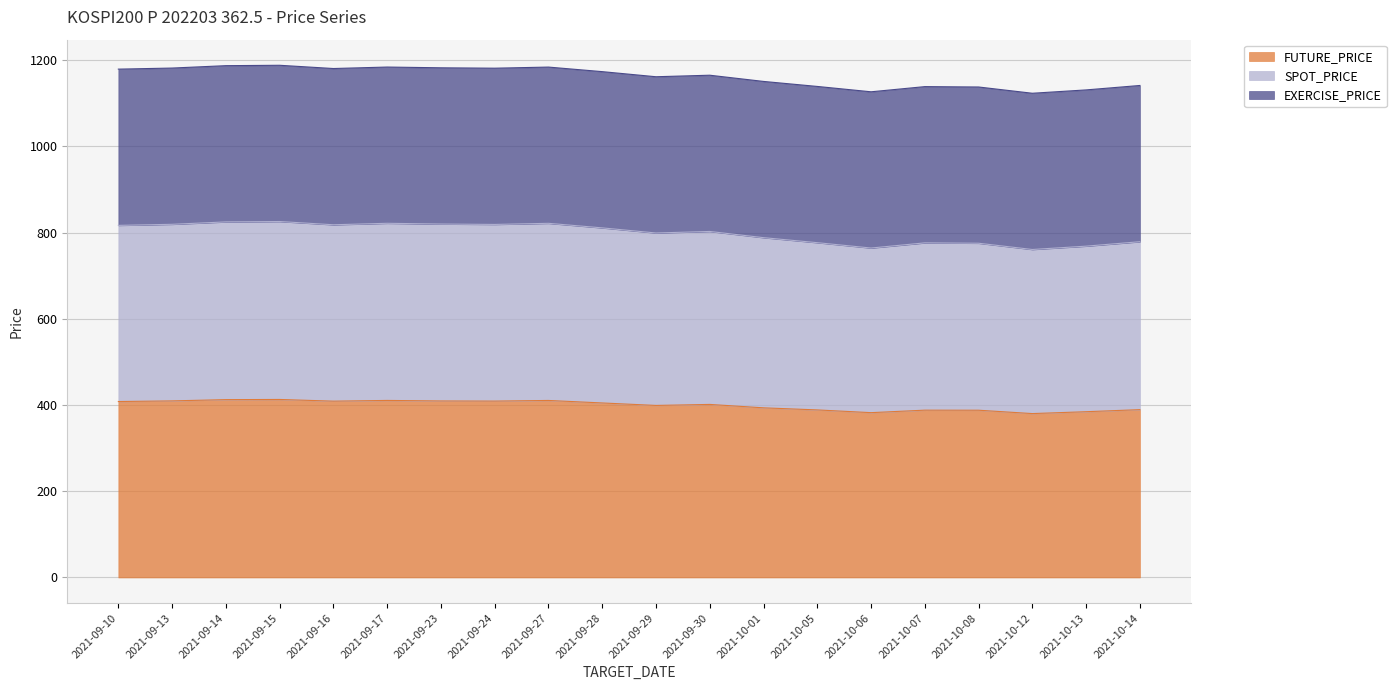

True or false: FUTURE_PRICE and SPOT_PRICE intersect in this chart.

False